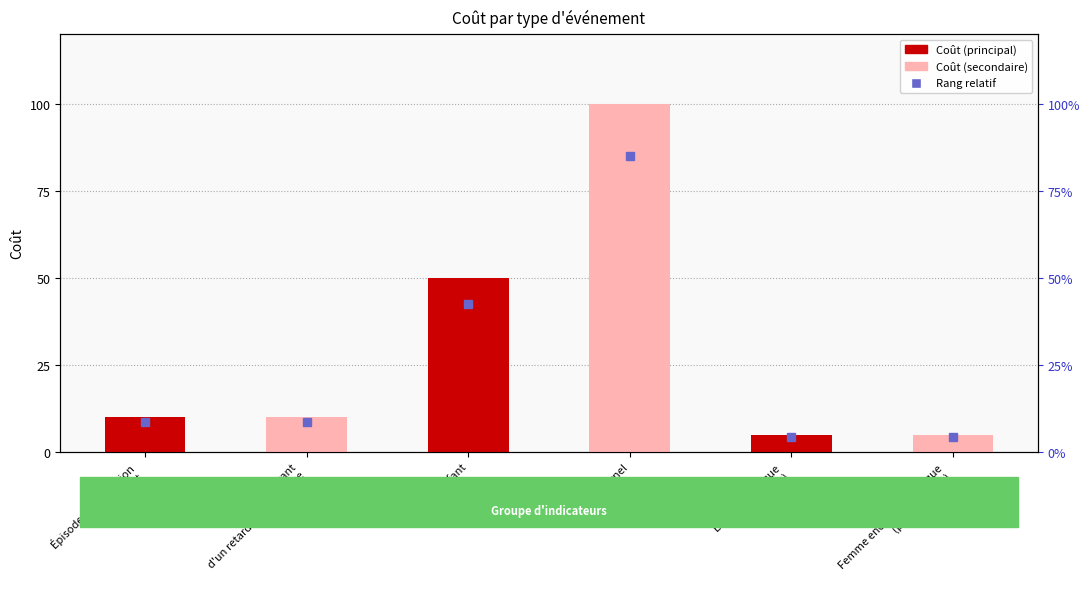

Does the chart contain stacked bars?

No